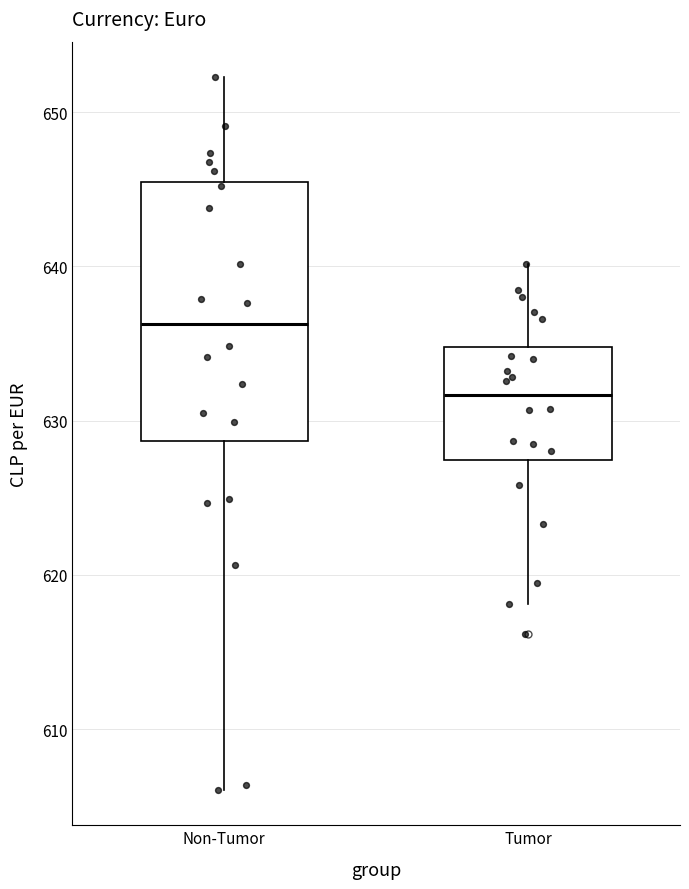

Where does the lower whisker of the box for Non-Tumor end on the y-axis? The values are not printed on the chart, so give them approximately, as read against the axis.

606